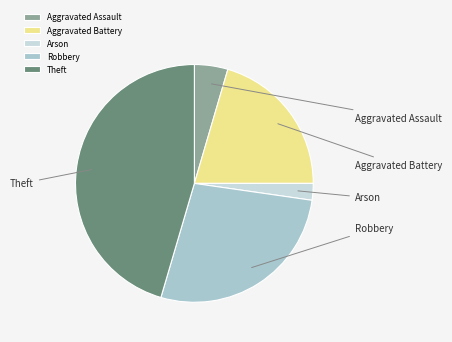

Does Aggravated Battery represent more than half of the total?

No